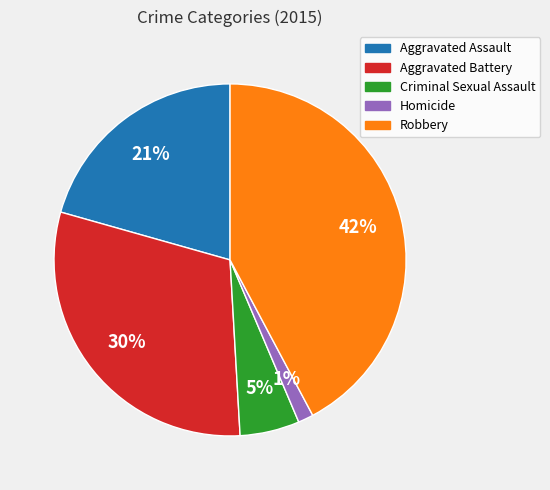

To the nearest percent, what is the difference between the largest and smallest slice percentages?

41%